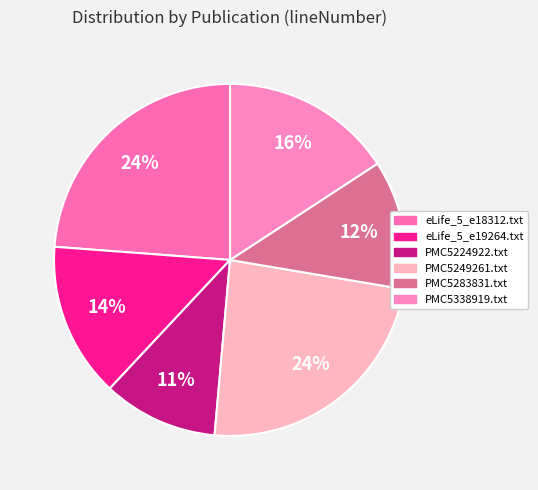

How many segments does this pie chart have?

6